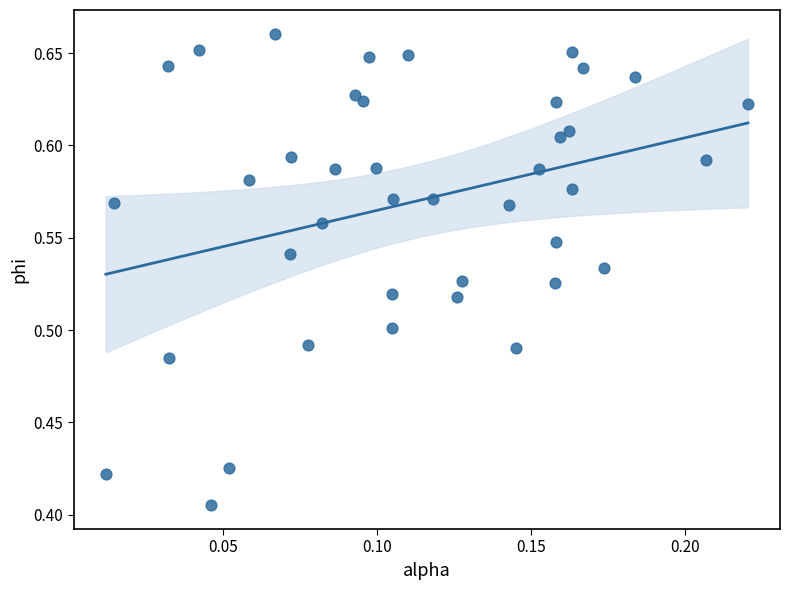

What is the range of Y values (max minus min)?

0.3